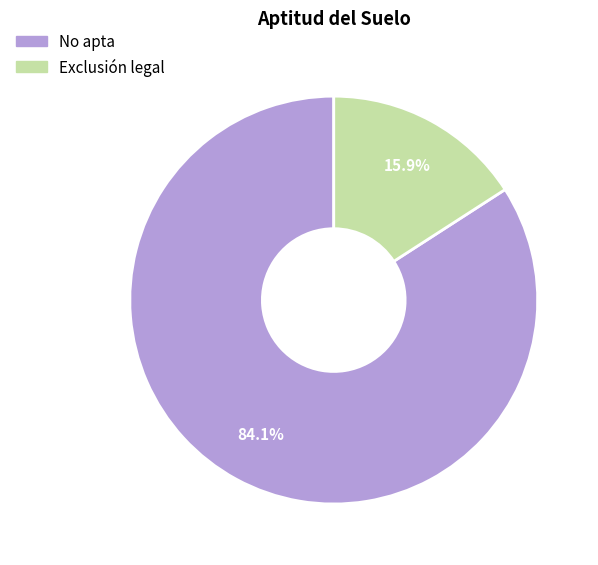

Approximately how many times larger is the value at No apta compared to Exclusión legal?

5.3